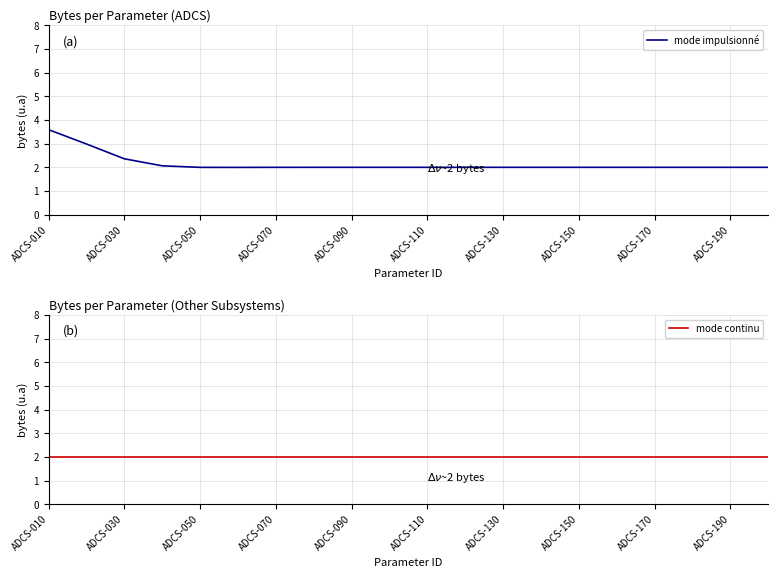

True or false: mode impulsionné has a value of 1.4 at ADCS-130.

False